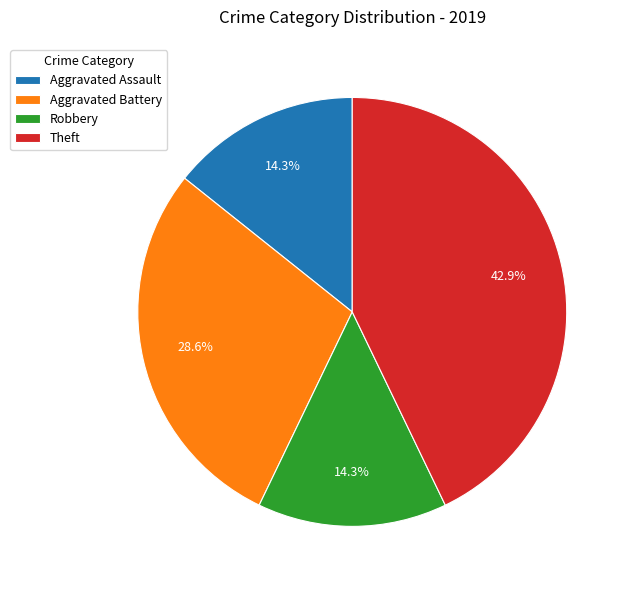

To the nearest percent, what percentage of the pie is Theft?

43%